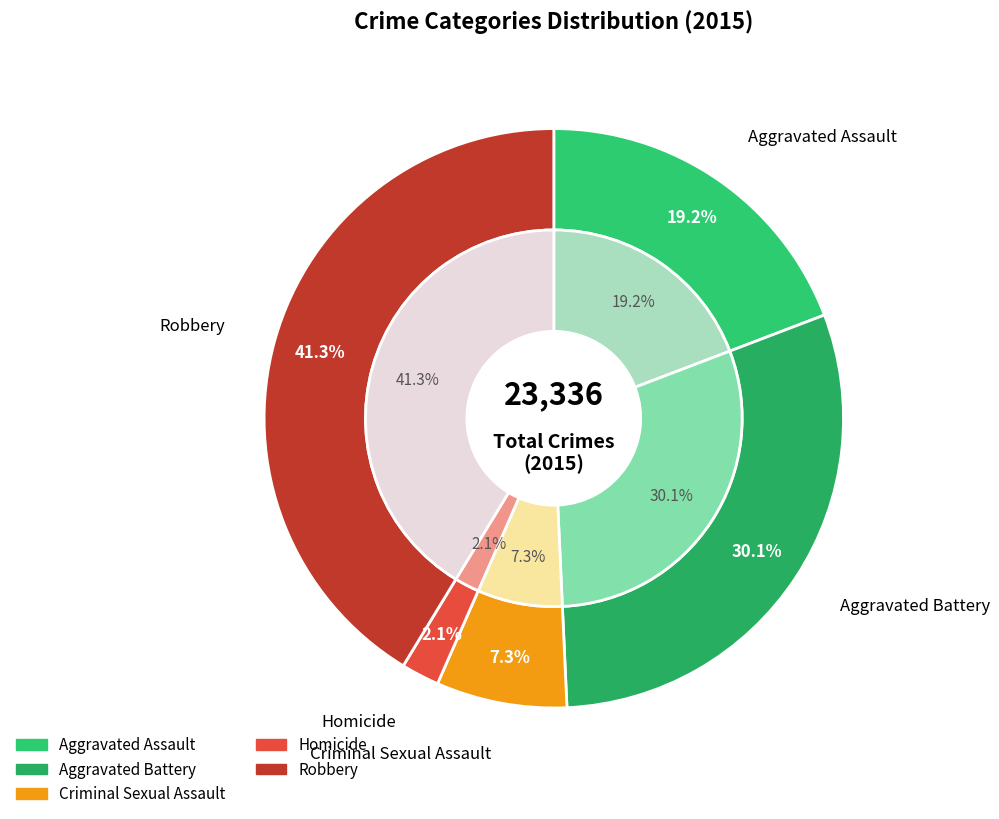

Does Homicide represent more than half of the total?

No